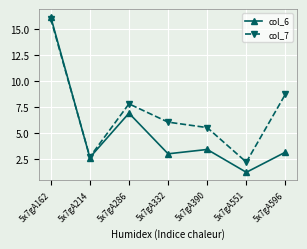

The value of col_7 at 5x7gA332 is 10.8. True or false?

False